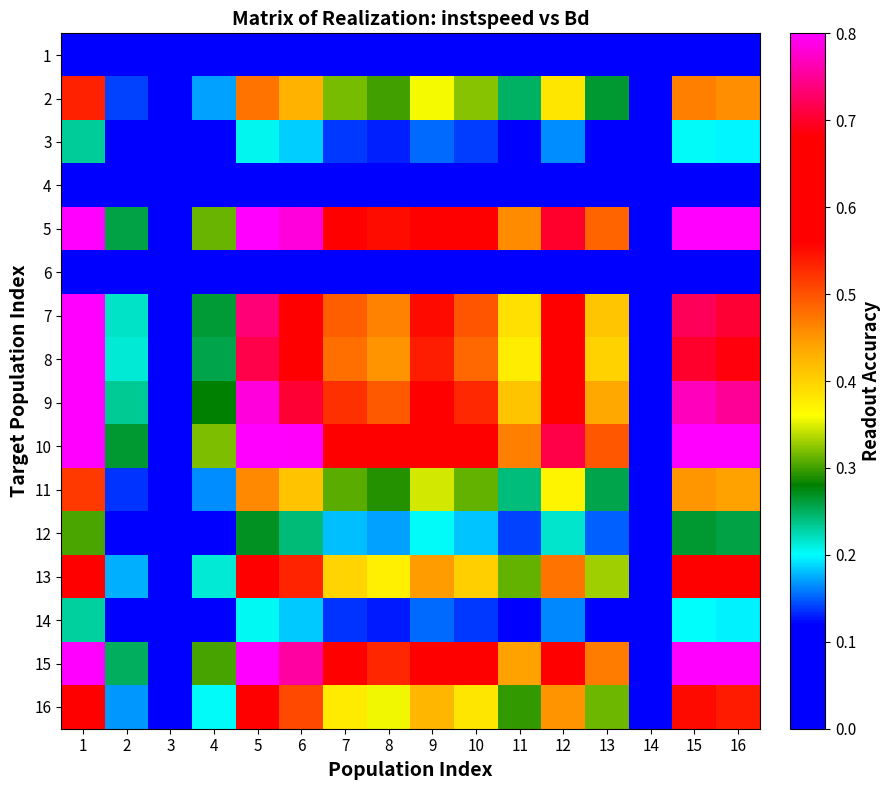

Between 12 and 5, which is larger?

5